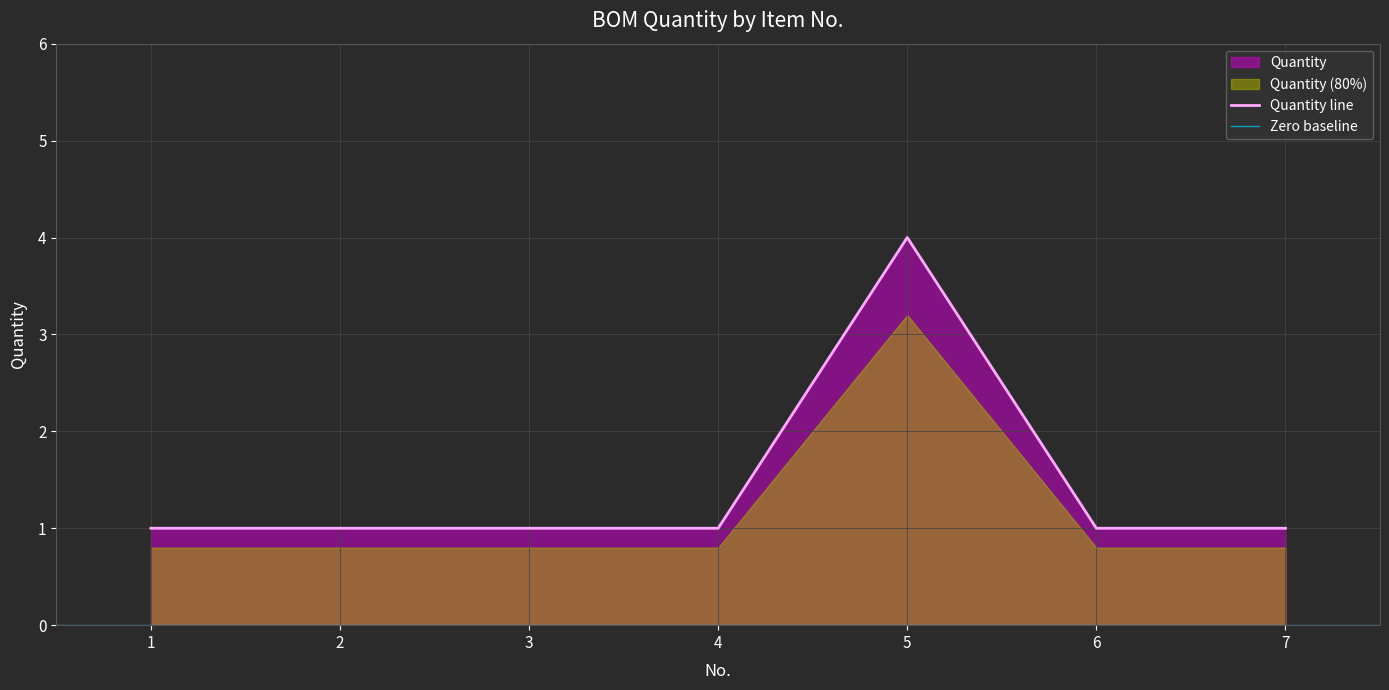

Count the number of values greater than 1.

1